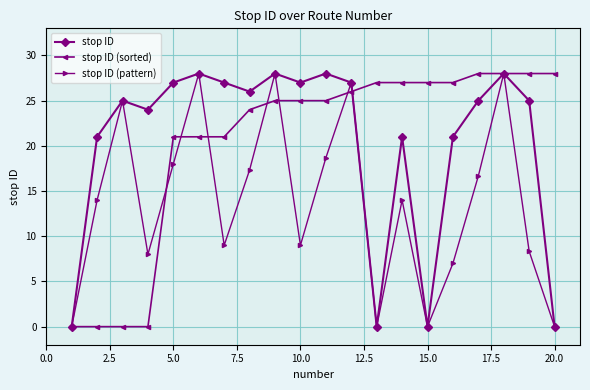

What is the difference between the maximum and minimum values in the stop ID series?

28.0